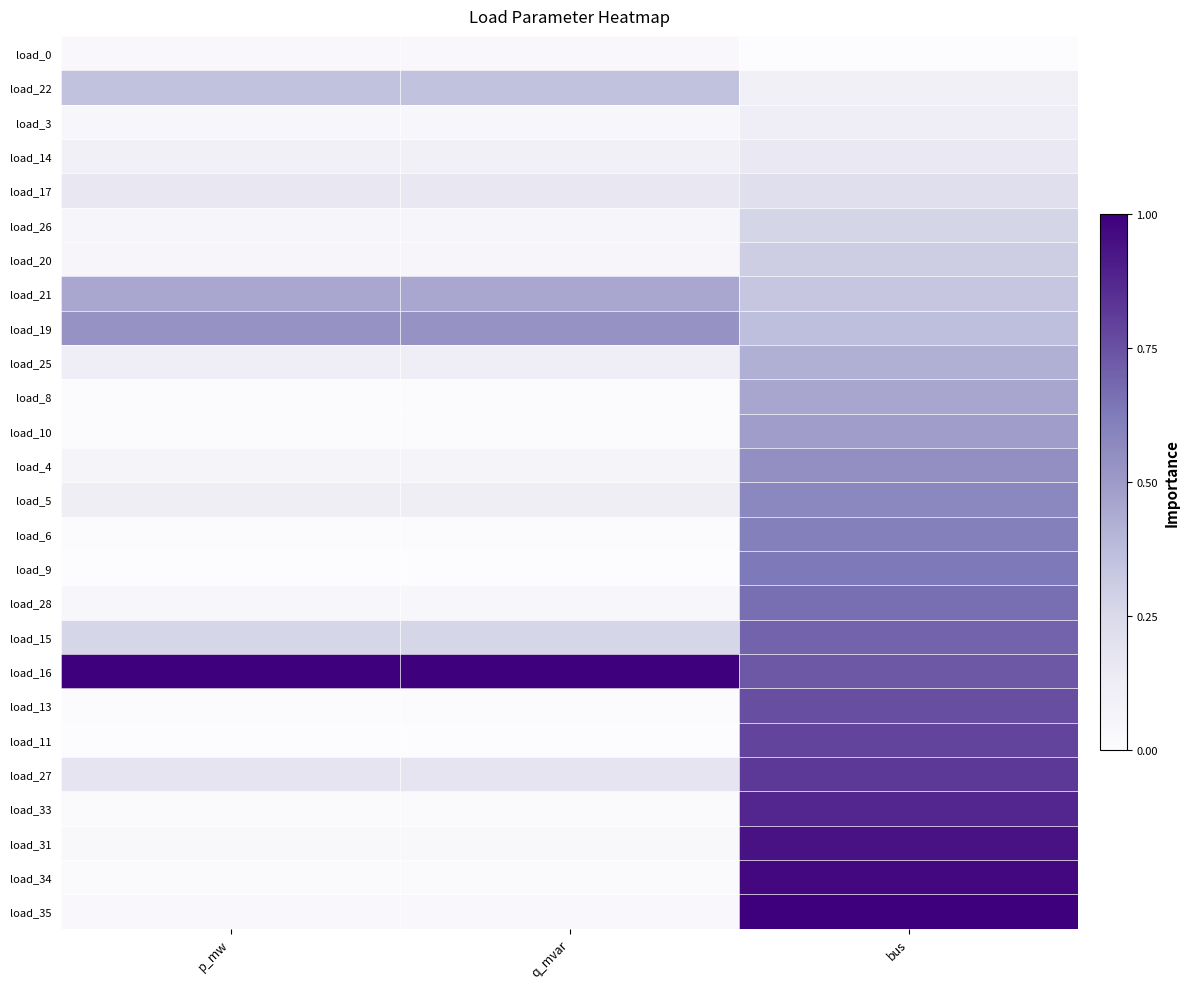

Reading left to right, extract all data points from this chart.

load_0: p_mw=0.0	q_mvar=0.0	bus=0.0
load_22: p_mw=0.4	q_mvar=0.4	bus=0.1
load_3: p_mw=0.0	q_mvar=0.0	bus=0.1
load_14: p_mw=0.1	q_mvar=0.1	bus=0.2
load_17: p_mw=0.2	q_mvar=0.2	bus=0.2
load_26: p_mw=0.1	q_mvar=0.1	bus=0.3
load_20: p_mw=0.1	q_mvar=0.1	bus=0.3
load_21: p_mw=0.4	q_mvar=0.4	bus=0.3
load_19: p_mw=0.5	q_mvar=0.5	bus=0.4
load_25: p_mw=0.1	q_mvar=0.1	bus=0.4
load_8: p_mw=0.0	q_mvar=0.0	bus=0.5
load_10: p_mw=0.0	q_mvar=0.0	bus=0.5
load_4: p_mw=0.1	q_mvar=0.1	bus=0.5
load_5: p_mw=0.1	q_mvar=0.1	bus=0.6
load_6: p_mw=0.0	q_mvar=0.0	bus=0.6
load_9: p_mw=0.0	q_mvar=0.0	bus=0.6
load_28: p_mw=0.0	q_mvar=0.0	bus=0.7
load_15: p_mw=0.3	q_mvar=0.3	bus=0.7
load_16: p_mw=1.0	q_mvar=1.0	bus=0.7
load_13: p_mw=0.0	q_mvar=0.0	bus=0.8
load_11: p_mw=0.0	q_mvar=0.0	bus=0.8
load_27: p_mw=0.2	q_mvar=0.2	bus=0.8
load_33: p_mw=0.0	q_mvar=0.0	bus=0.9
load_31: p_mw=0.0	q_mvar=0.0	bus=0.9
load_34: p_mw=0.0	q_mvar=0.0	bus=1.0
load_35: p_mw=0.0	q_mvar=0.0	bus=1.0